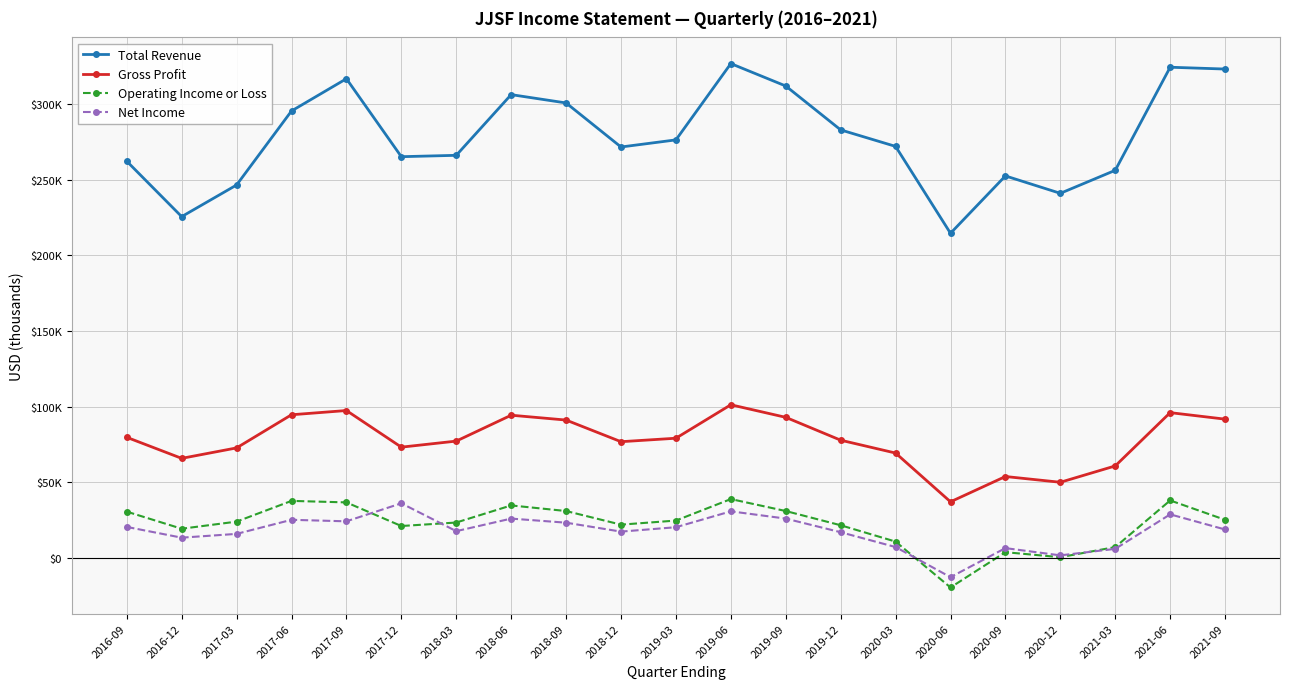

Is it true that Total Revenue equals 91426 at 2019-06?

False